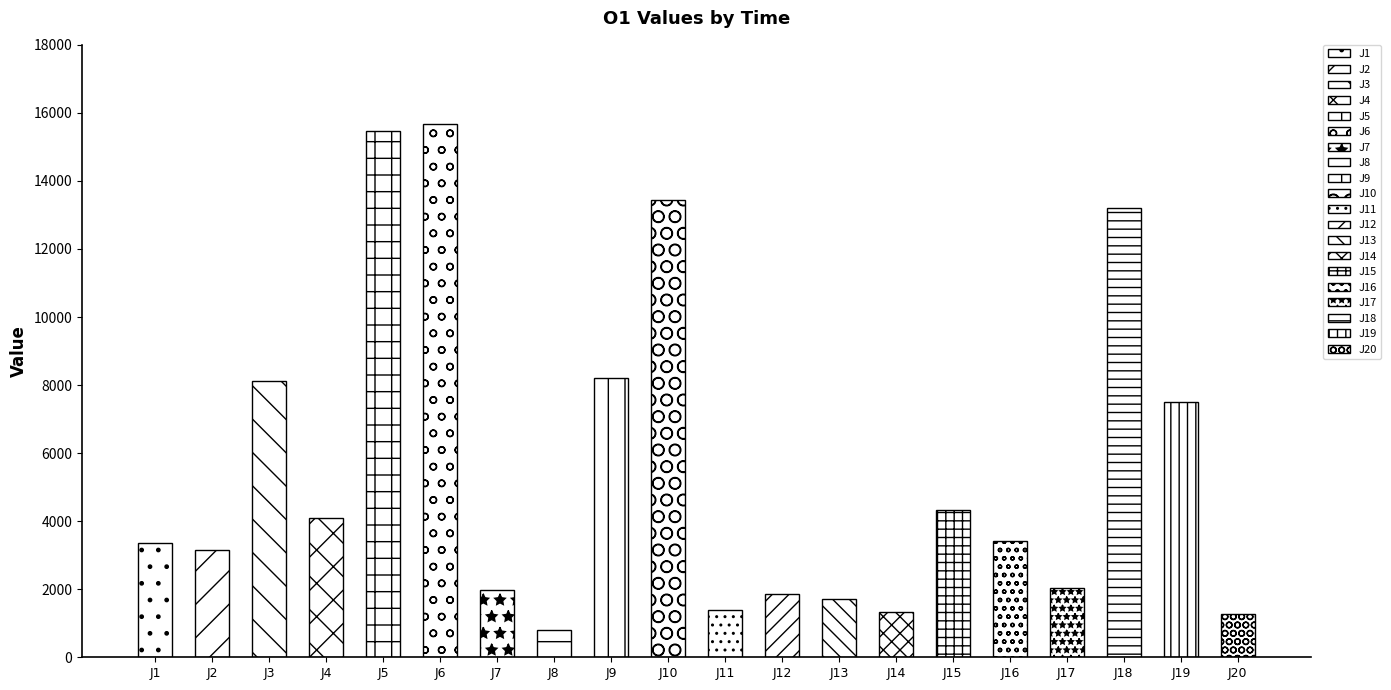

What is the approximate value at J12?

1863.7